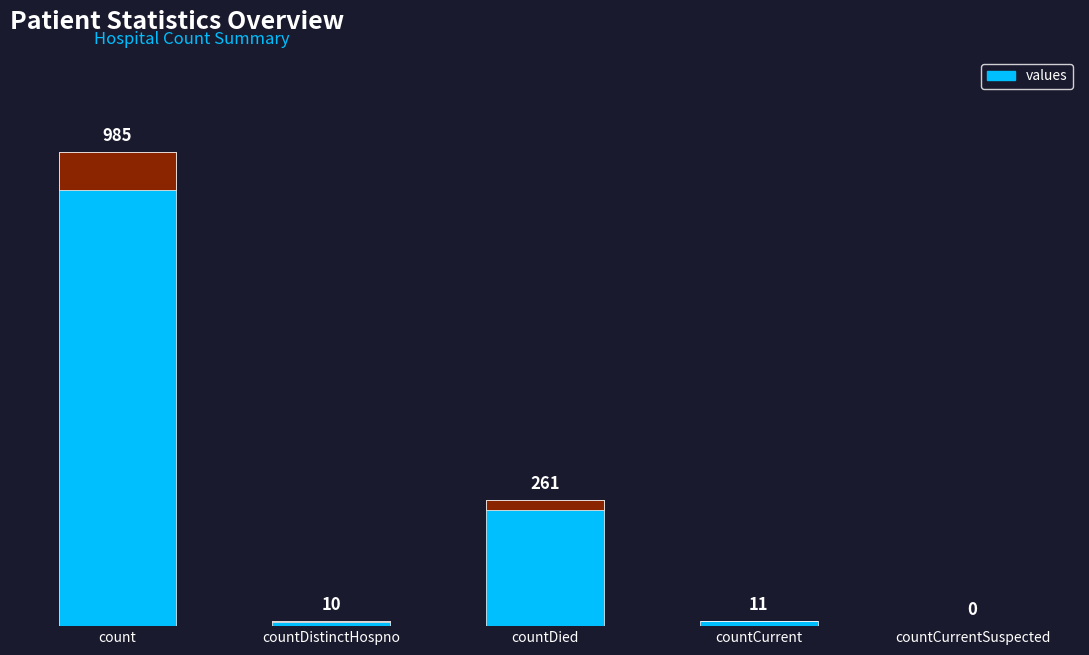

Reading left to right, extract all data points from this chart.

count=985	countDistinctHospno=10	countDied=261	countCurrent=11	countCurrentSuspected=0